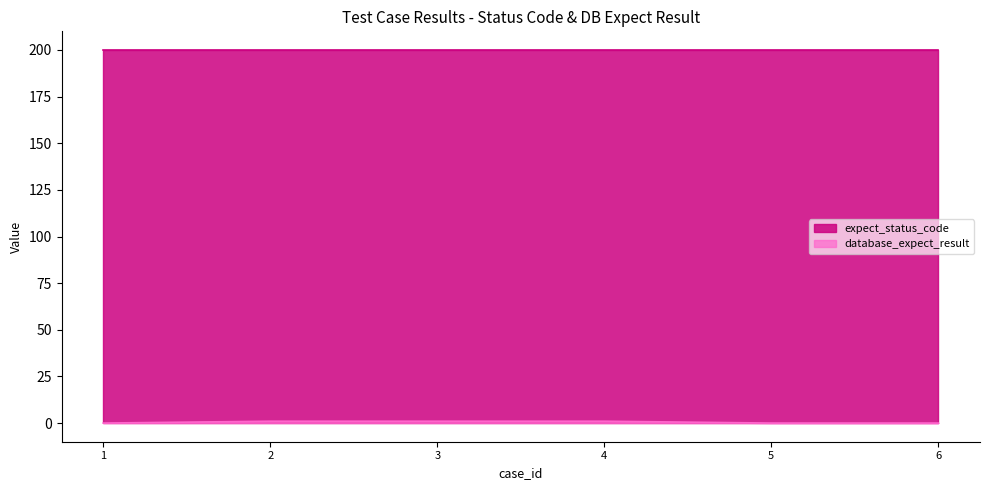

How many series are shown in this chart?

2